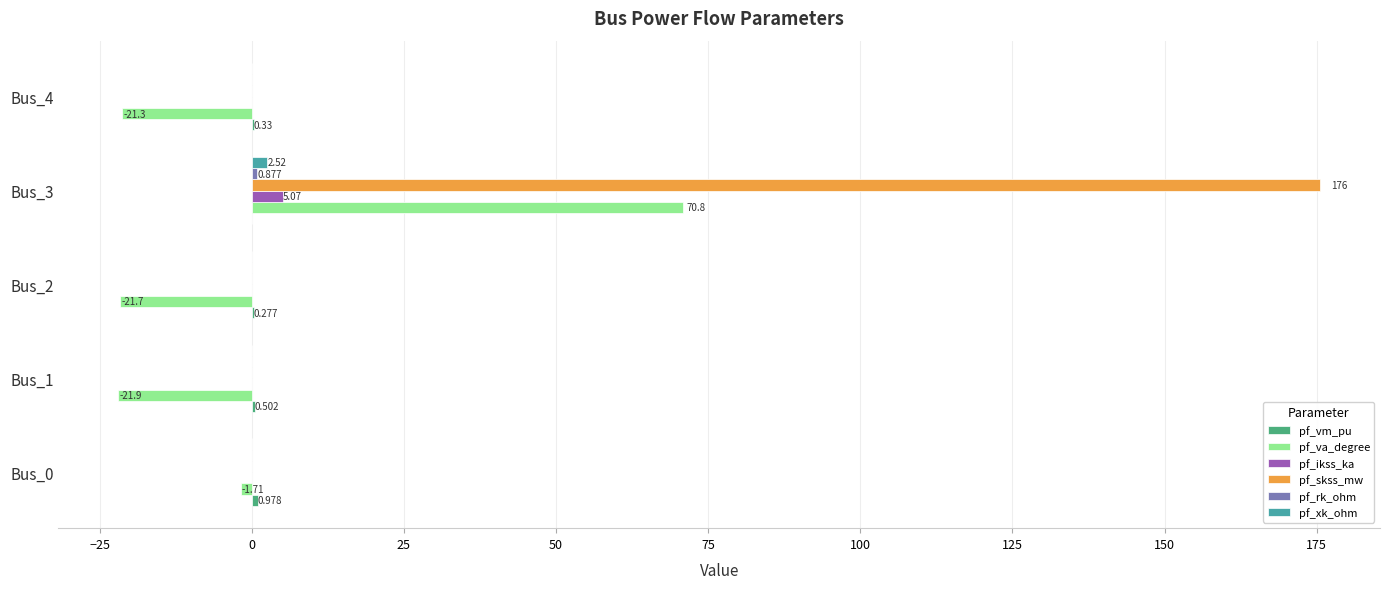

How many categories are shown in the chart?

5